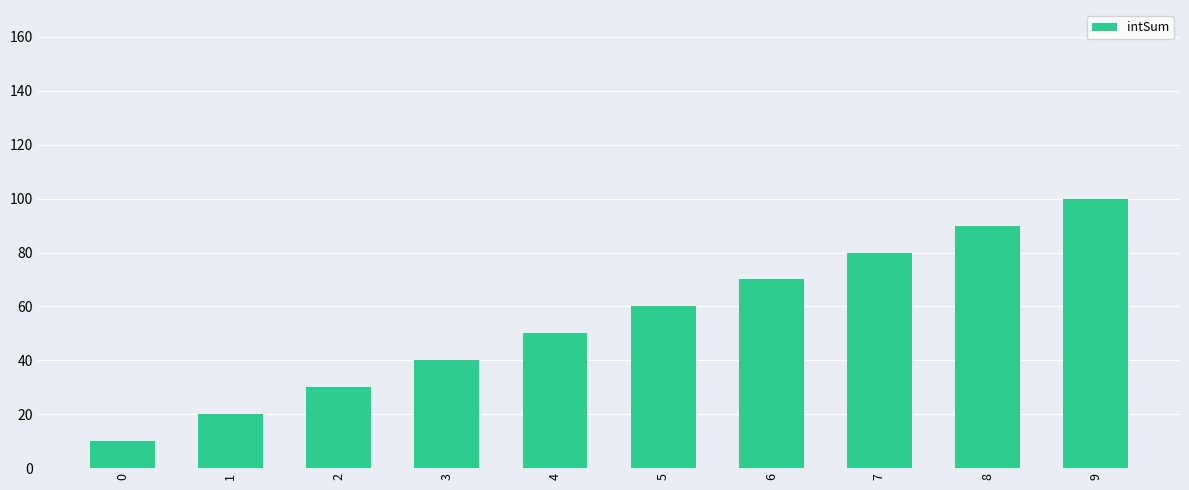

How many series are shown in this chart?

1